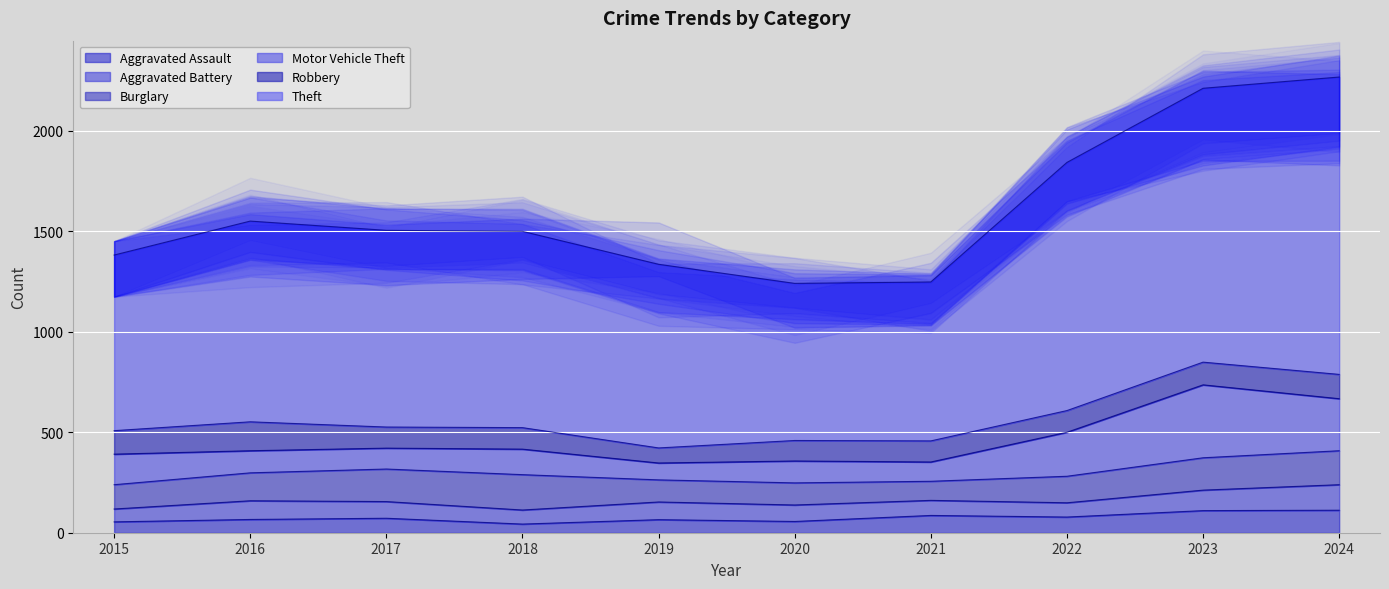

At which label does Aggravated Battery reach its peak?

2024